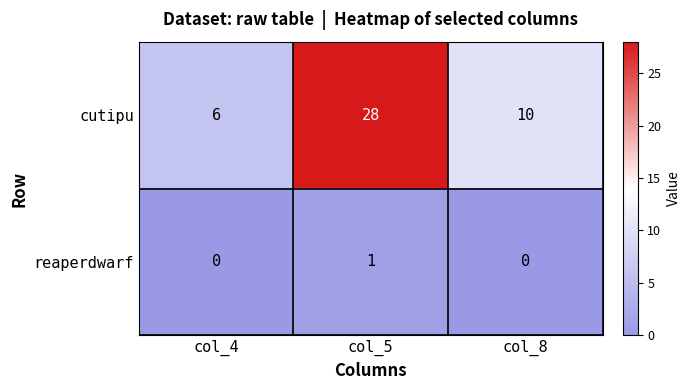

What is the difference between the second highest and minimum values in the cutipu series?

4